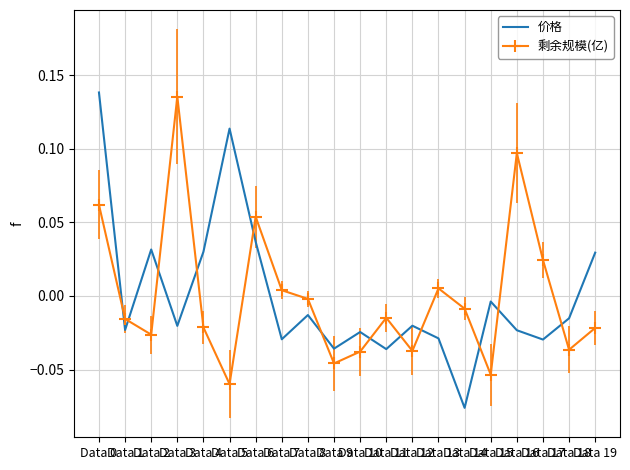

Which series ends up on top after the final intersection of 剩余规模(亿) and 价格?

价格